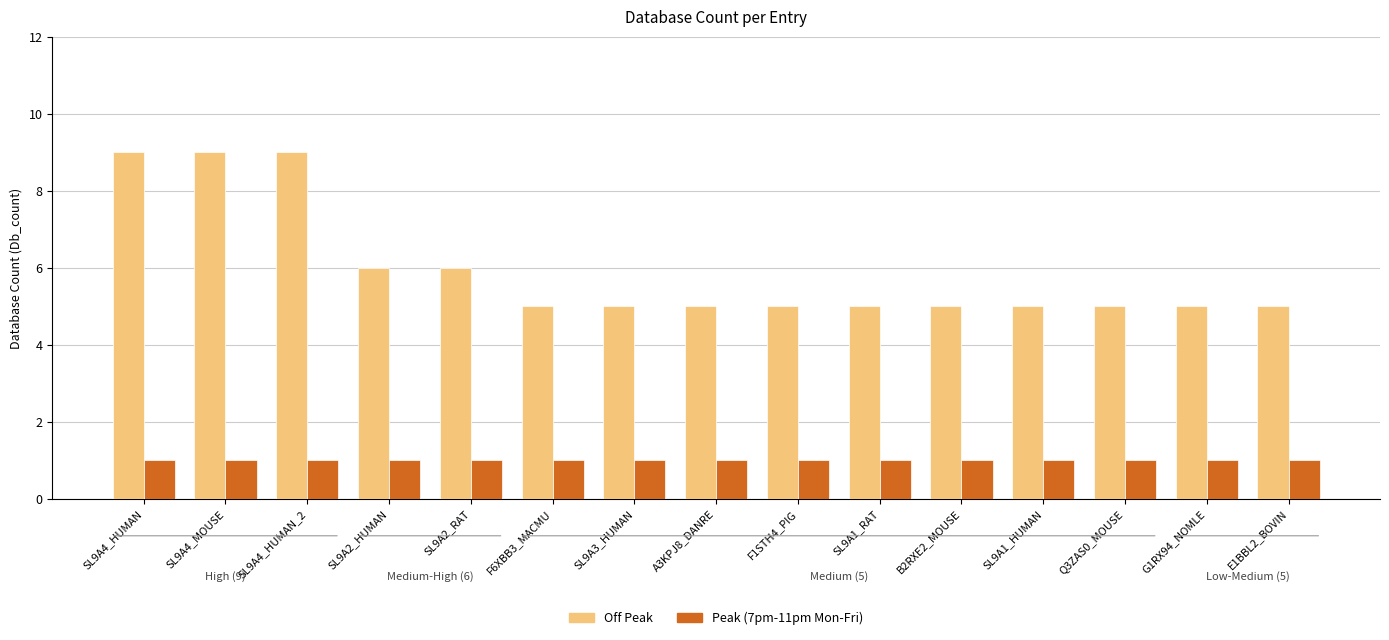

What is the approximate value of Peak (7pm-11pm Mon-Fri) at SL9A4_MOUSE?

1